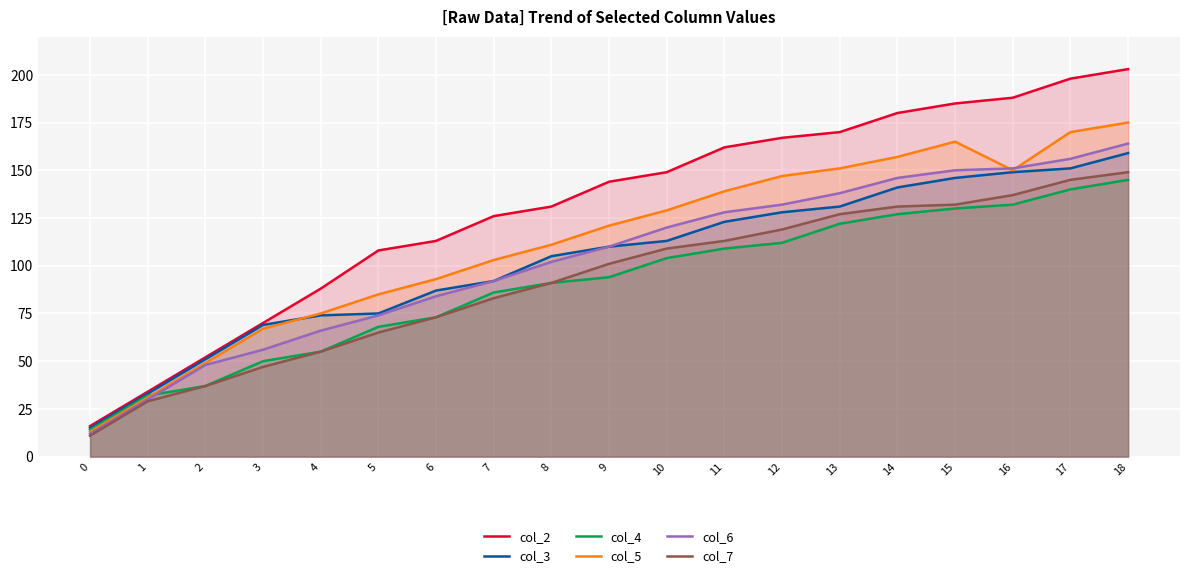

What is the sum of the col_3 values at 16 and 13?

280